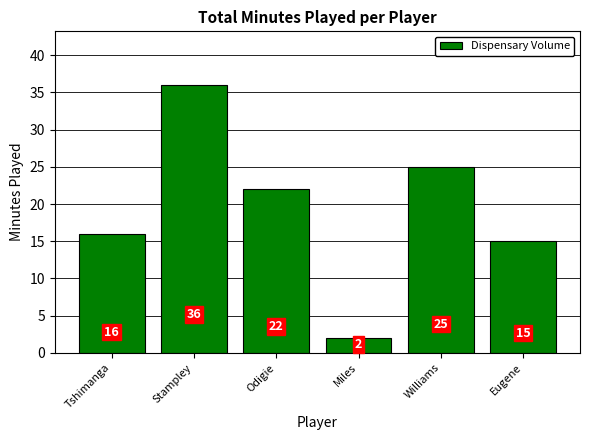

How many data points are less than 22?

3